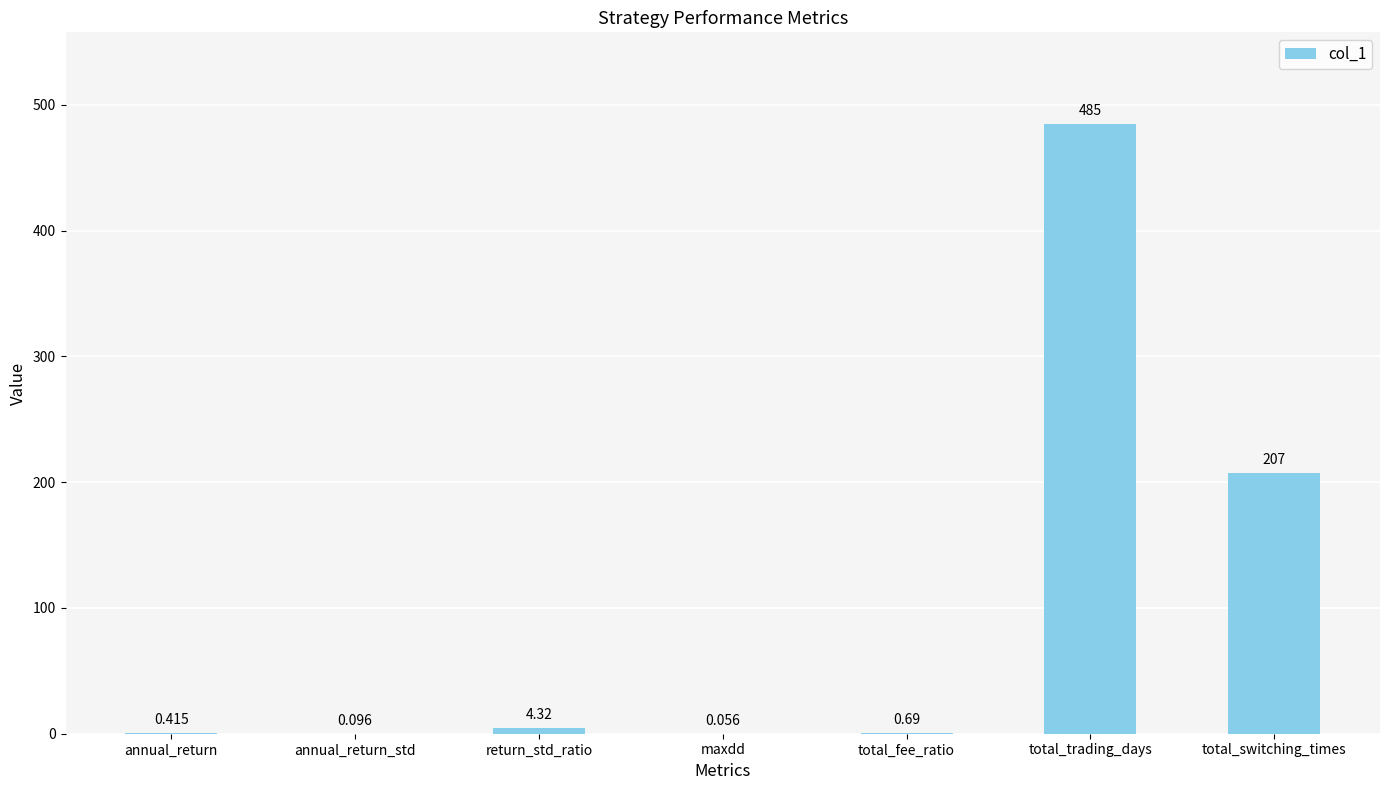

Which label corresponds to the largest value in the chart?

total_trading_days